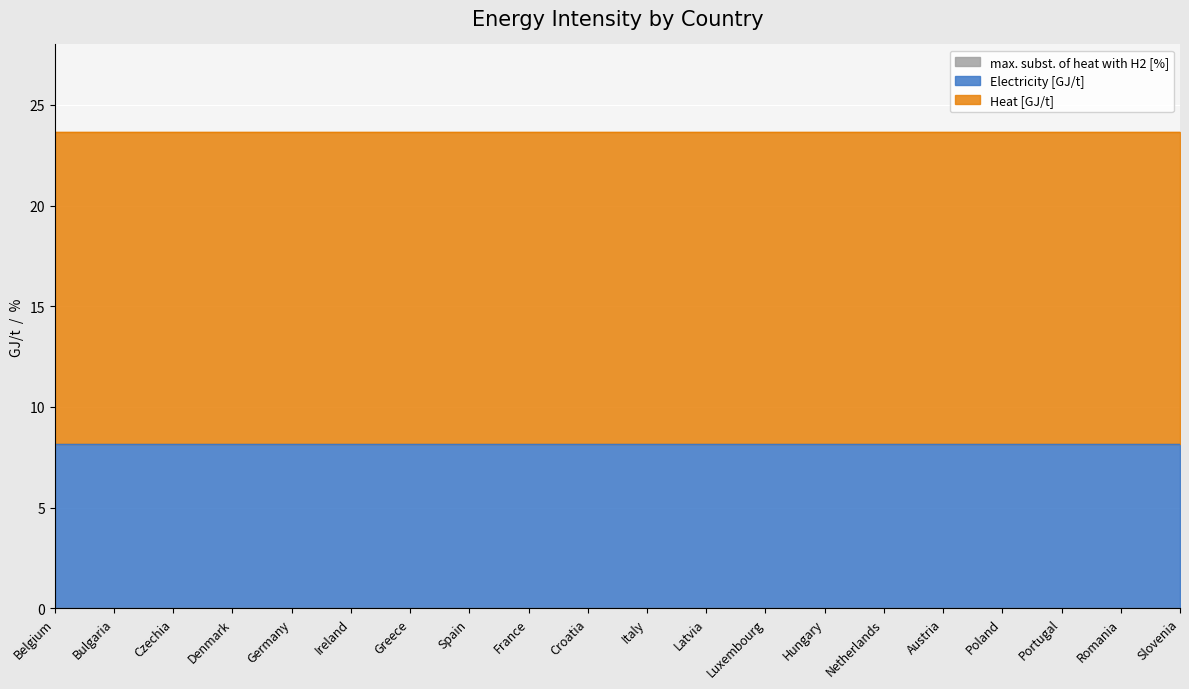

Reading left to right, extract all data points from this chart.

Electricity [GJ/t]: 8.2	8.2	8.2	8.2	8.2	8.2	8.2	8.2	8.2	8.2	8.2	8.2	8.2	8.2	8.2	8.2	8.2	8.2	8.2	8.2
Heat [GJ/t]: 15.5	15.5	15.5	15.5	15.5	15.5	15.5	15.5	15.5	15.5	15.5	15.5	15.5	15.5	15.5	15.5	15.5	15.5	15.5	15.5
max. subst. of heat with H2 [%]: 0.0	0.0	0.0	0.0	0.0	0.0	0.0	0.0	0.0	0.0	0.0	0.0	0.0	0.0	0.0	0.0	0.0	0.0	0.0	0.0